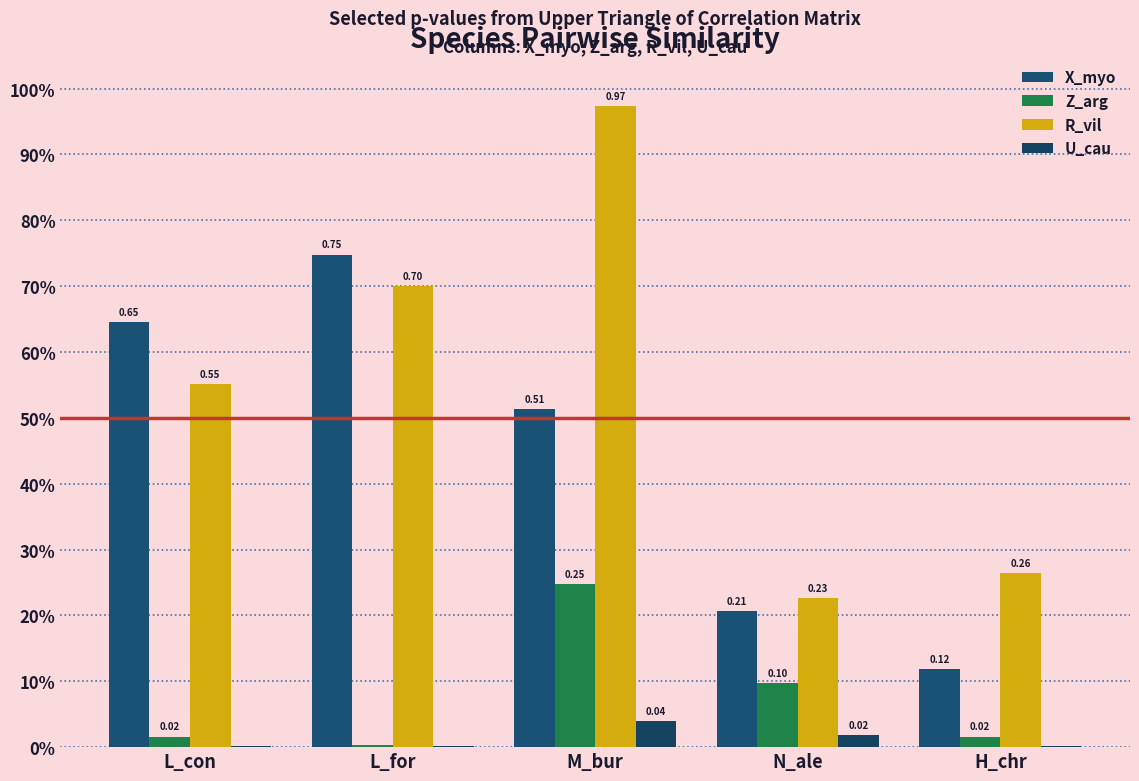

Does the chart contain stacked bars?

No